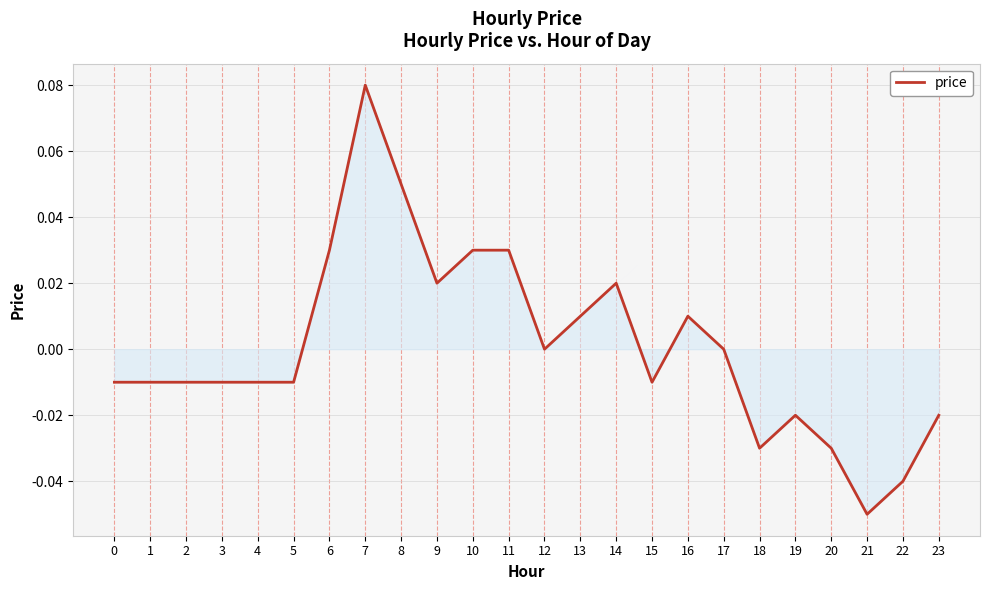

Is it true that the value at 11 is 0.0?

True